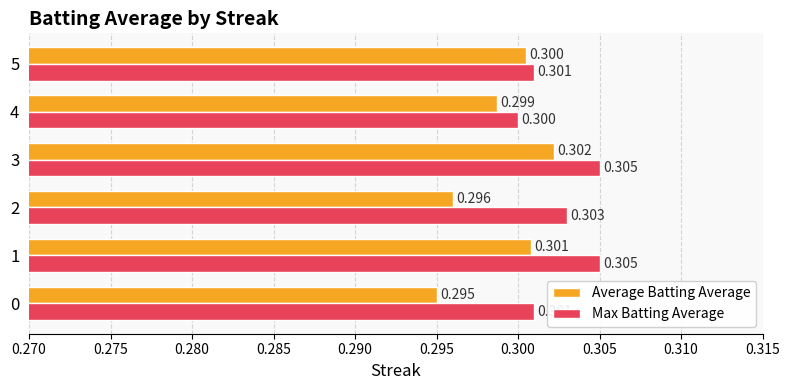

Which series has the largest total across all categories?

Max Batting Average